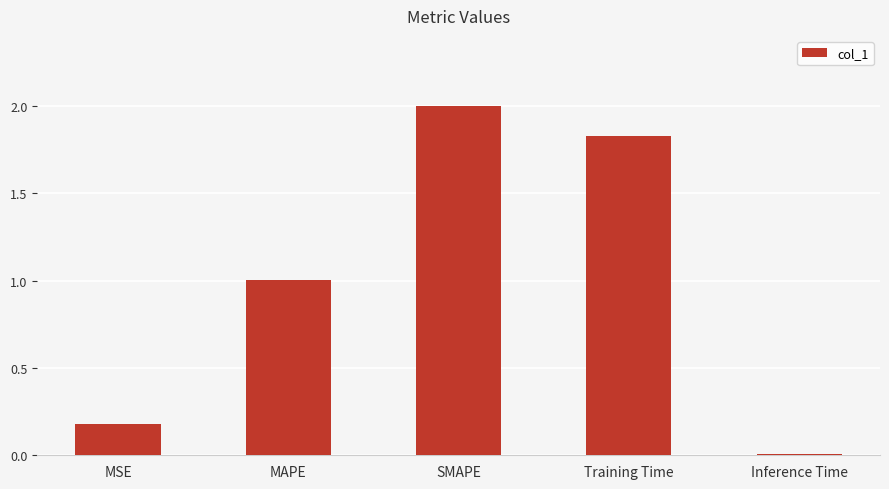

Which has a higher value, SMAPE or Training Time?

SMAPE